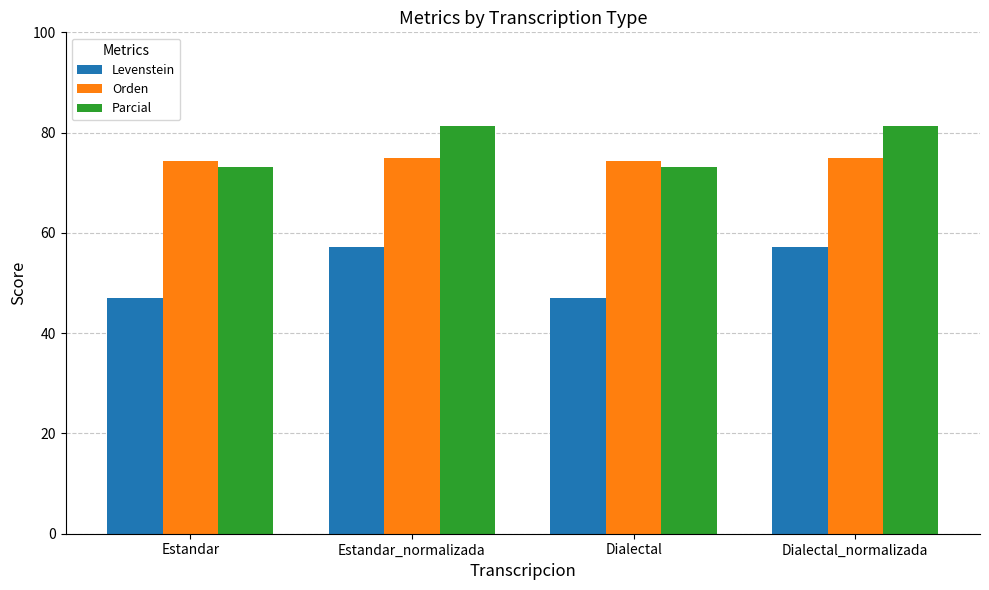

Which series changed the most between Estandar and Estandar_normalizada?

Levenstein